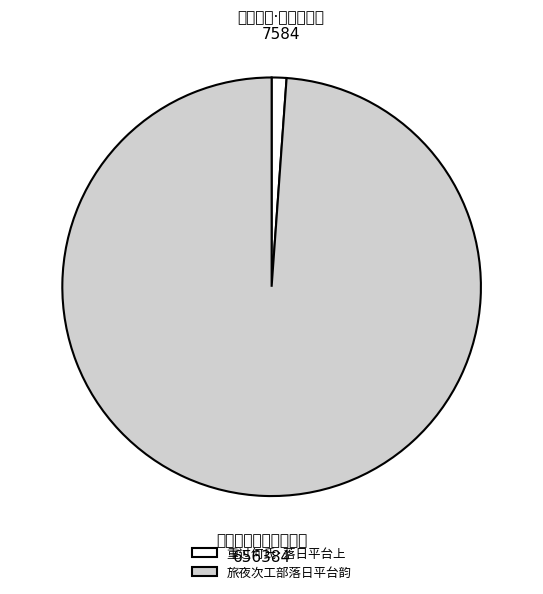

What is the change in value from 重过何氏·落日平台上 to 旅夜次工部落日平台韵?

+648800